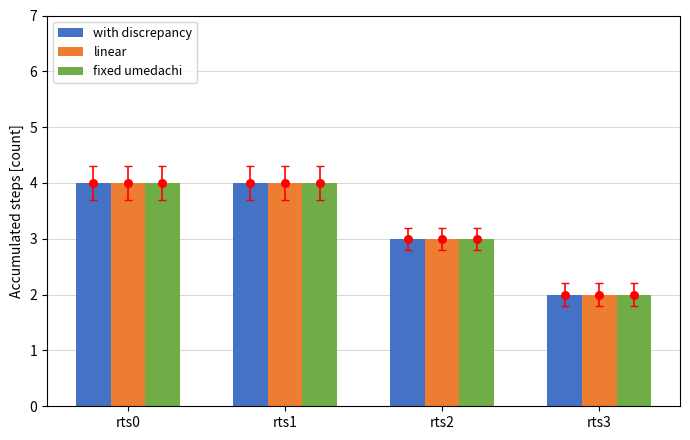

What is the total value across all series at rts3?

6